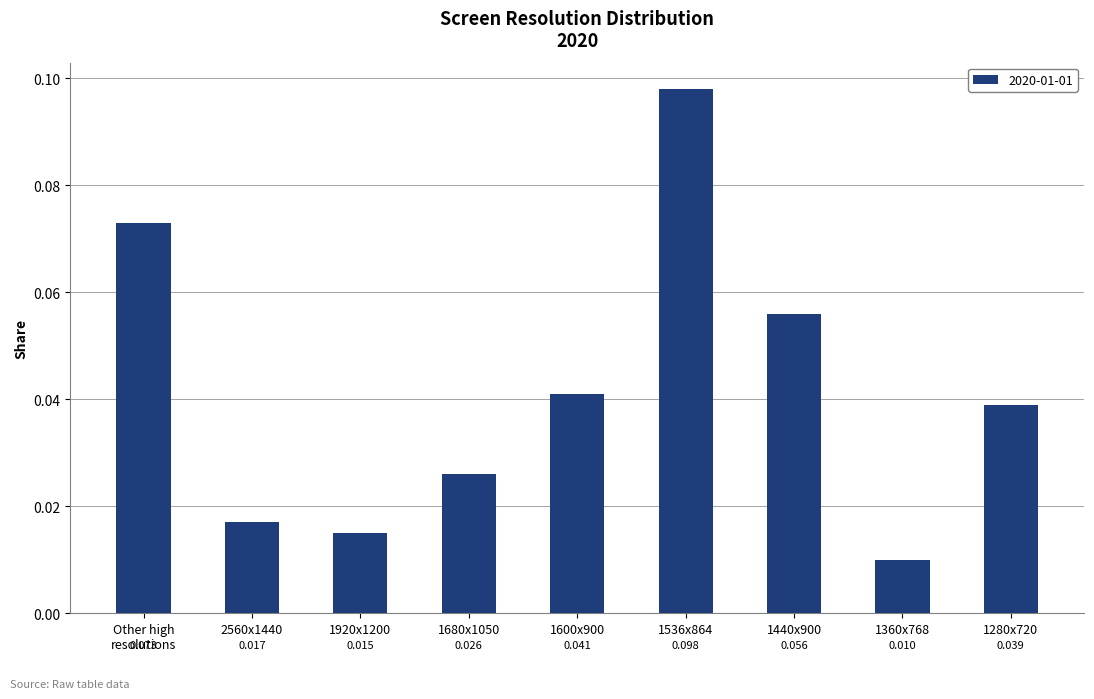

The value at 1360x768 is 0.0. True or false?

False